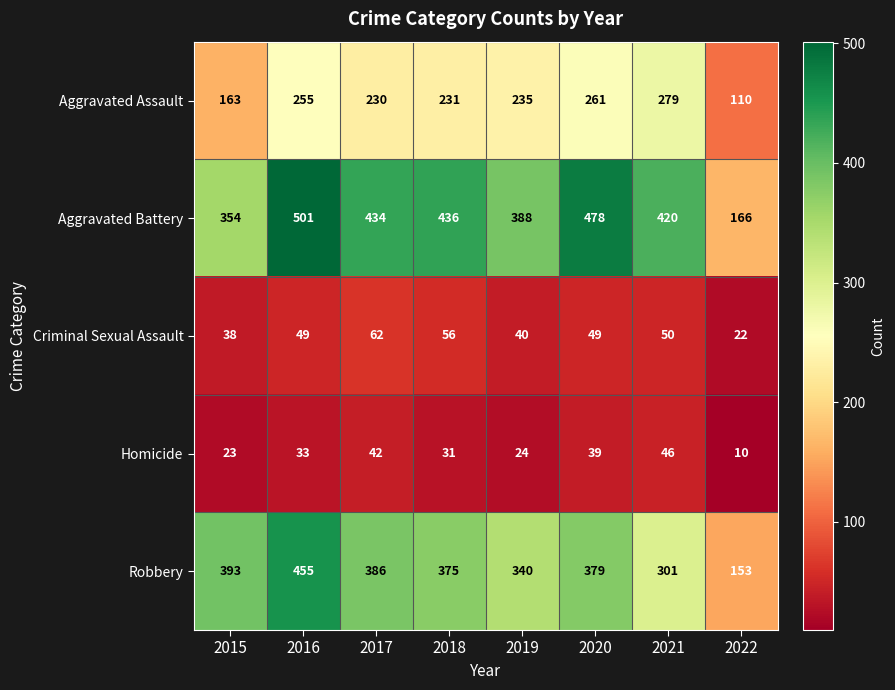

Which category has the lowest value across all series?

2022